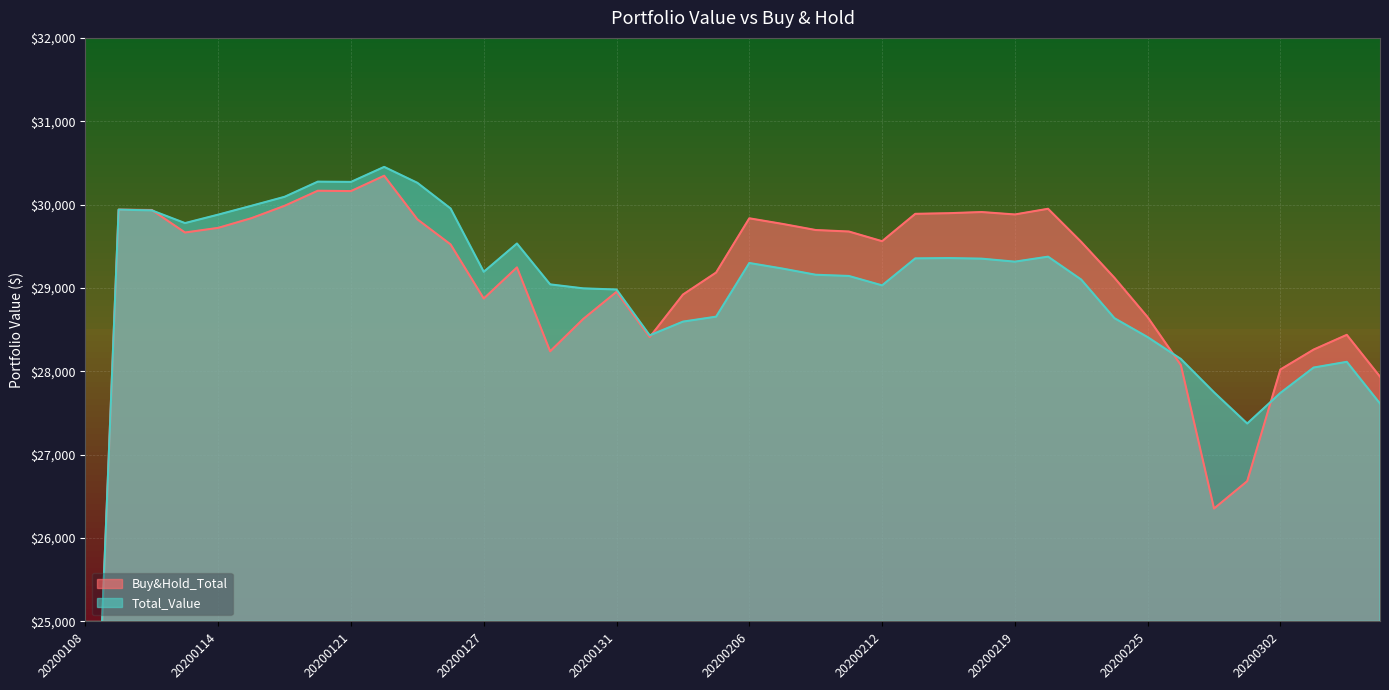

What is the approximate value of Total_Value at 20200206?

29299.9